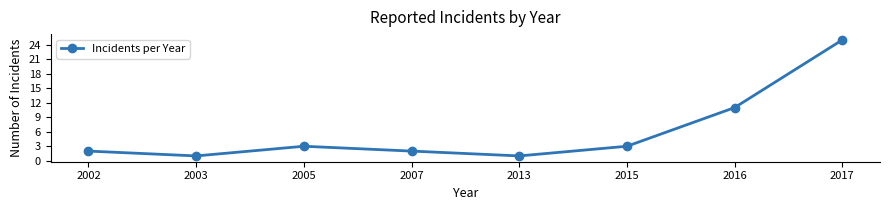

Reading left to right, what are all the values shown in this chart?

2002=2	2003=1	2005=3	2007=2	2013=1	2015=3	2016=11	2017=25